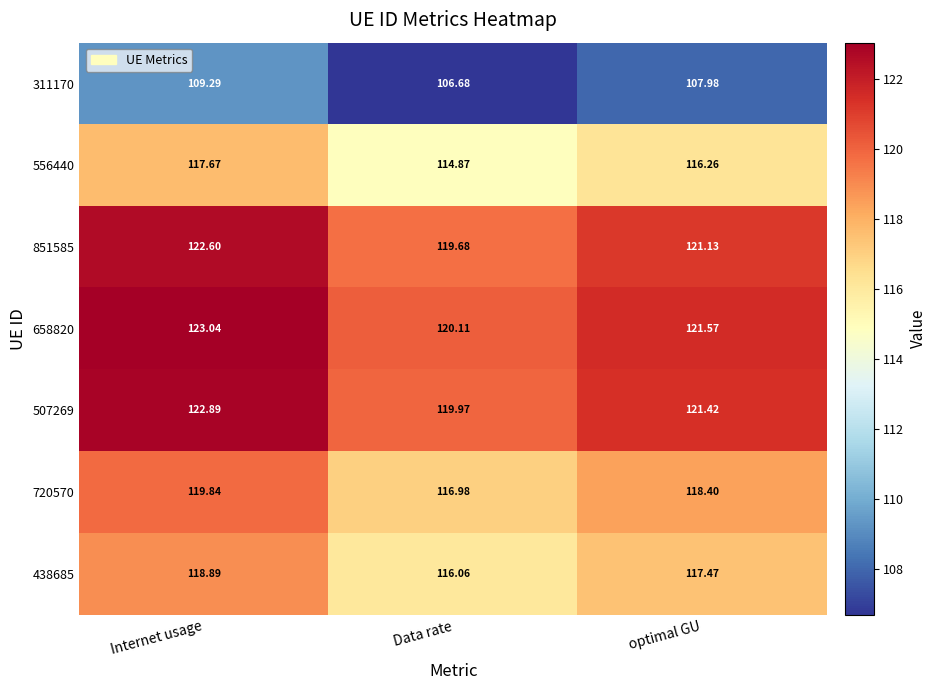

How many categories are shown in the chart?

3